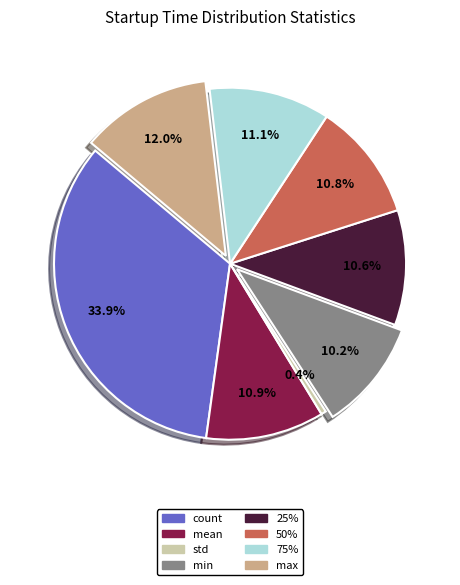

The max slice represents 12% of the pie. True or false?

True